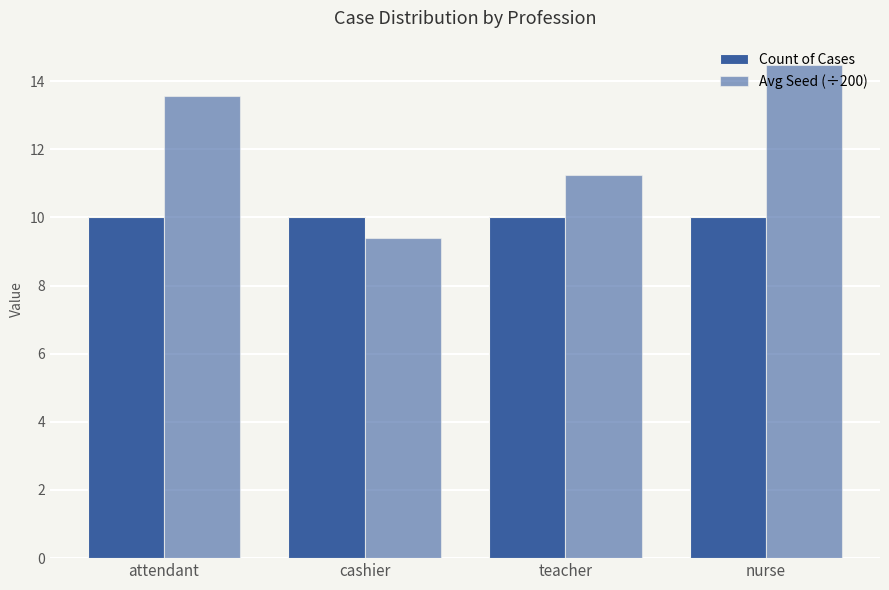

Is it true that Avg Seed (÷200) equals 9.4 at cashier?

True